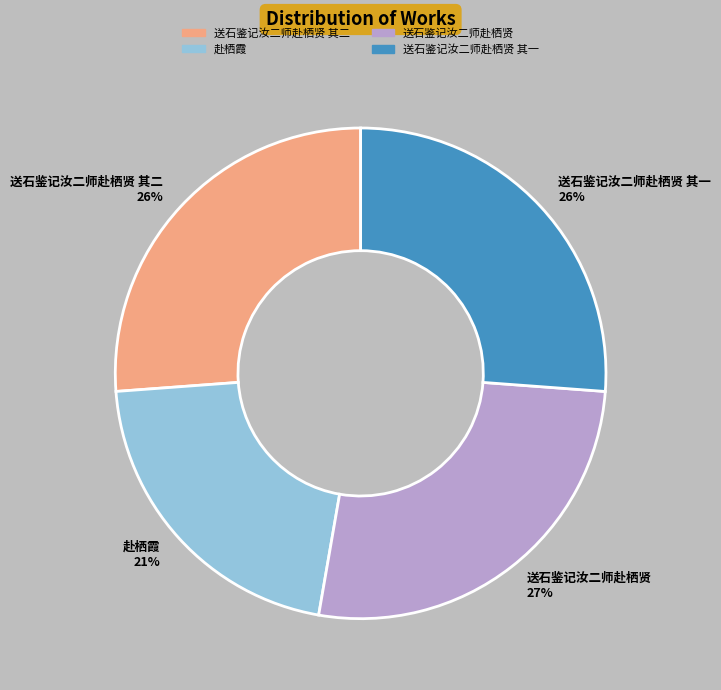

To the nearest percent, what portion does 赴栖霞 21% represent?

21%